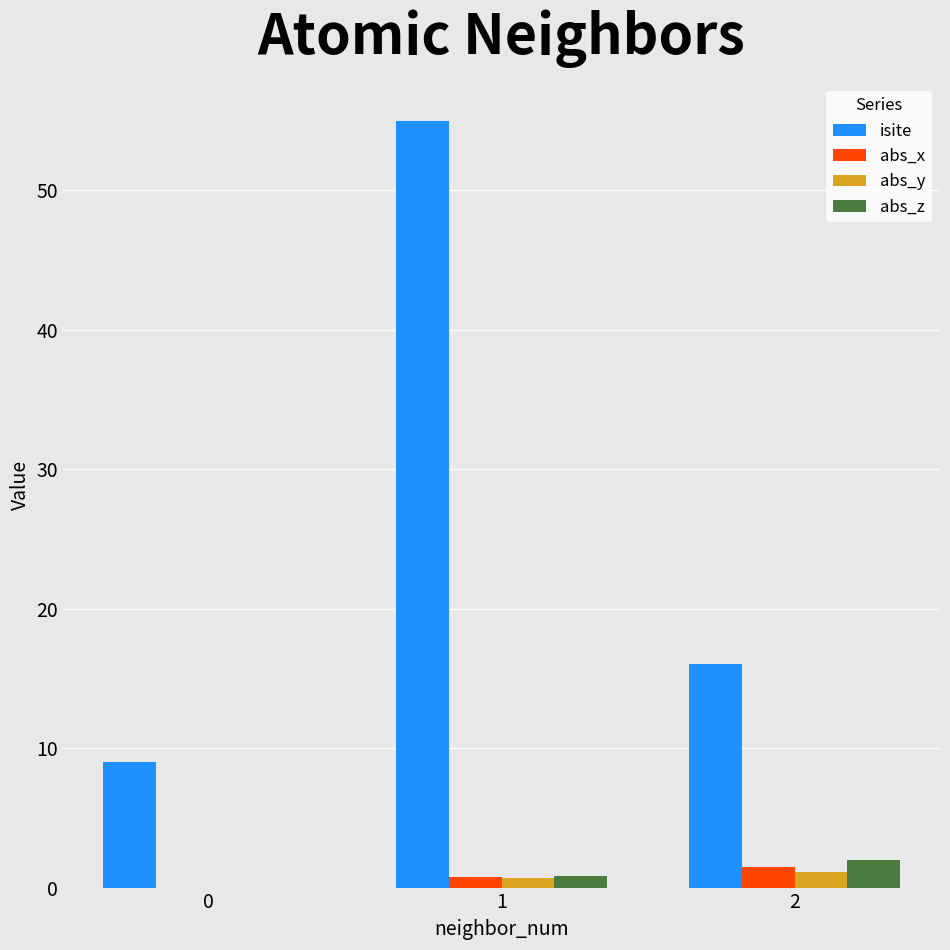

What is the difference between the isite values at 2 and 1?

39.0